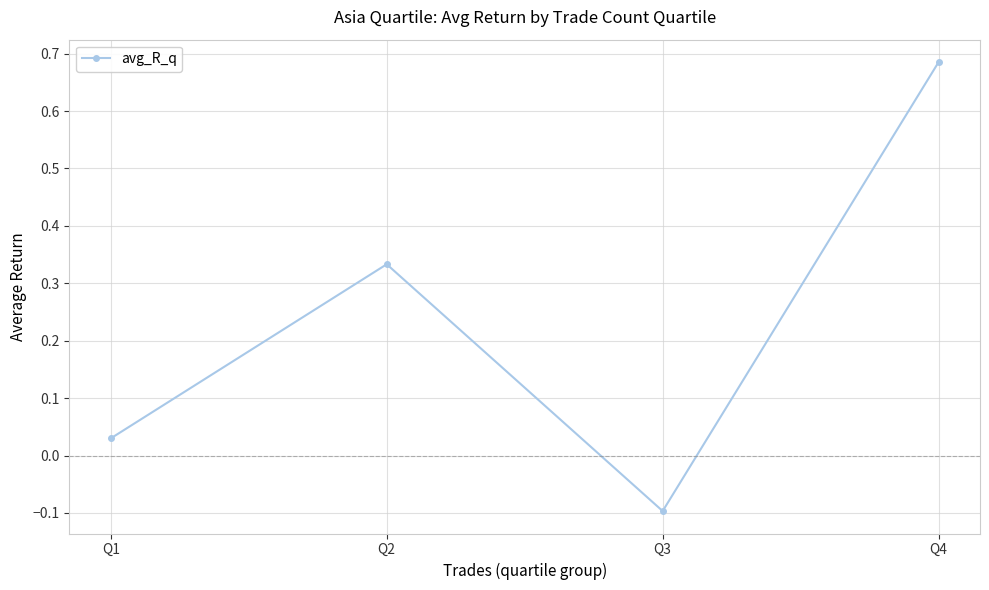

At which category does the chart reach its peak across all series?

Q4